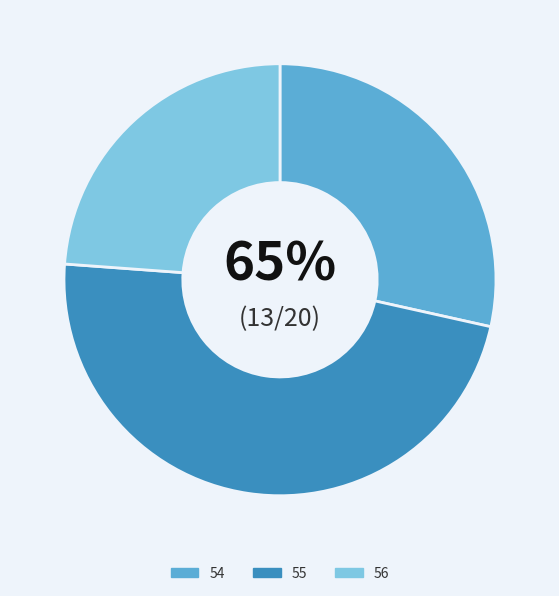

What is the smallest slice in the pie chart?

56